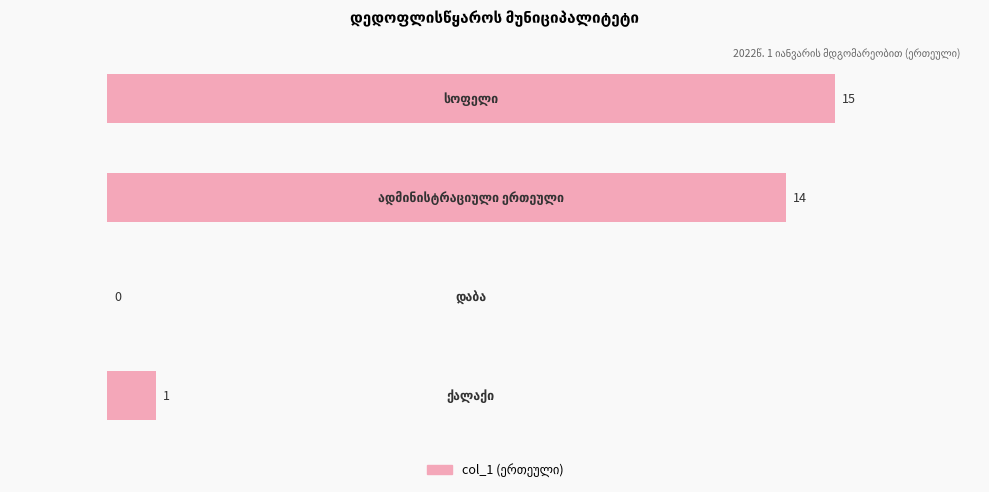

What is the greatest value displayed?

15